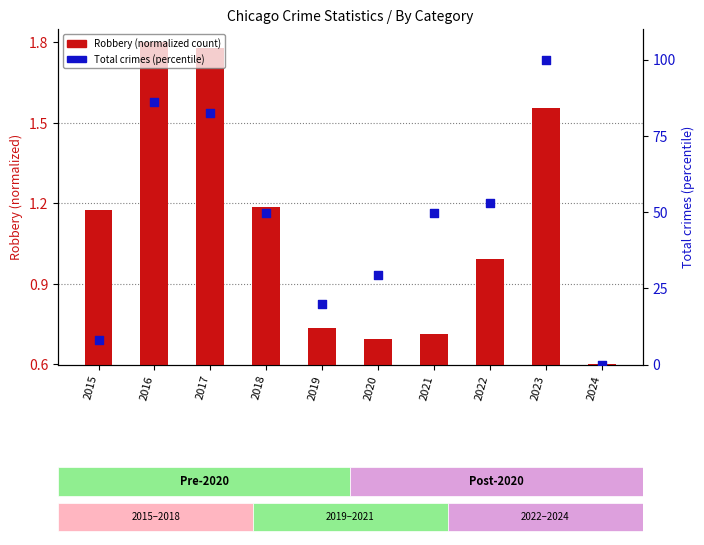

At which category is the sum across all series the highest?

2023